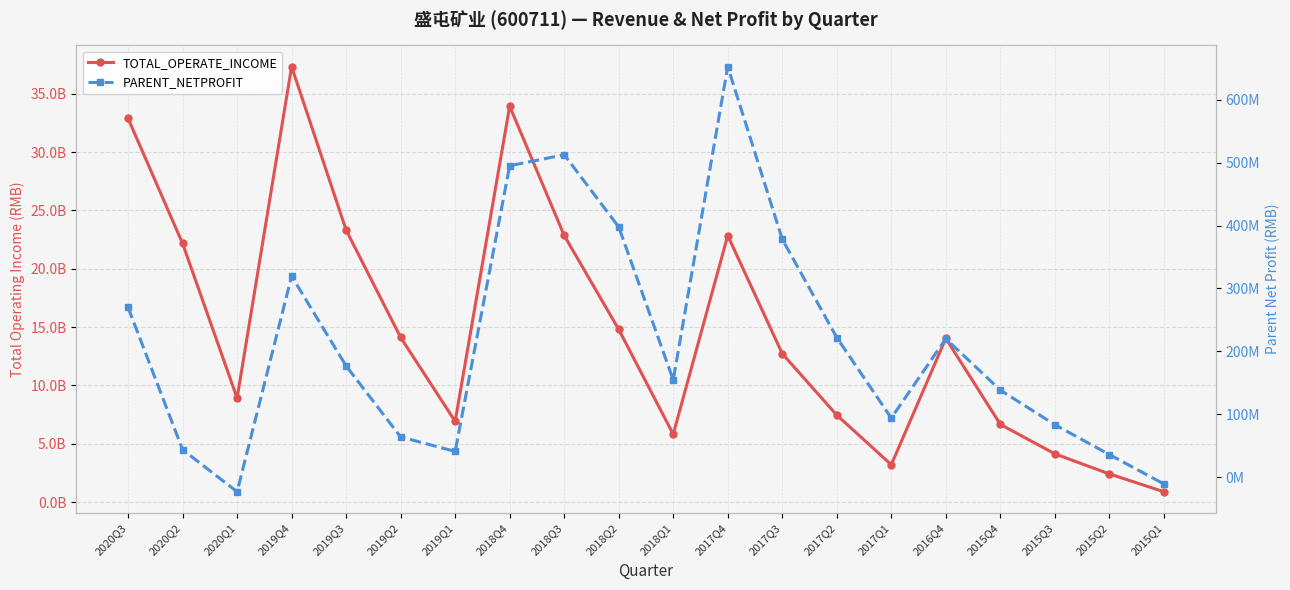

What is the spread (max minus min) of values at 2019Q3?

23130721429.6